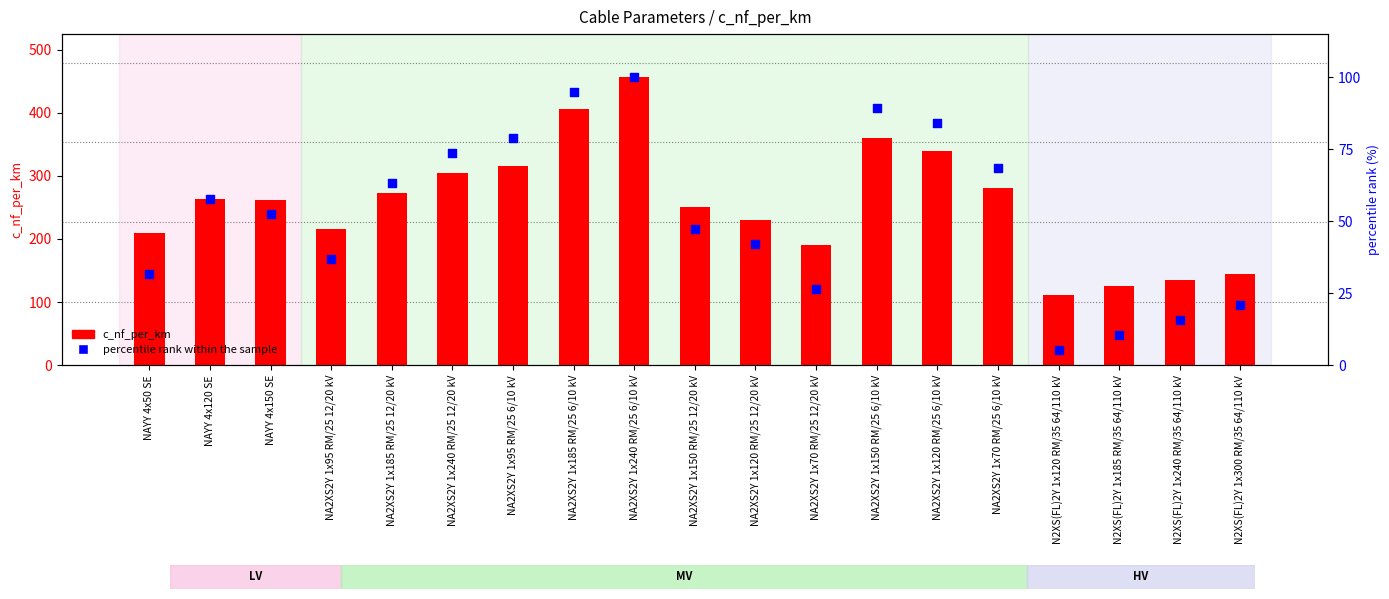

At which category is the sum across all series the highest?

NA2XS2Y 1x240 RM/25 6/10 kV